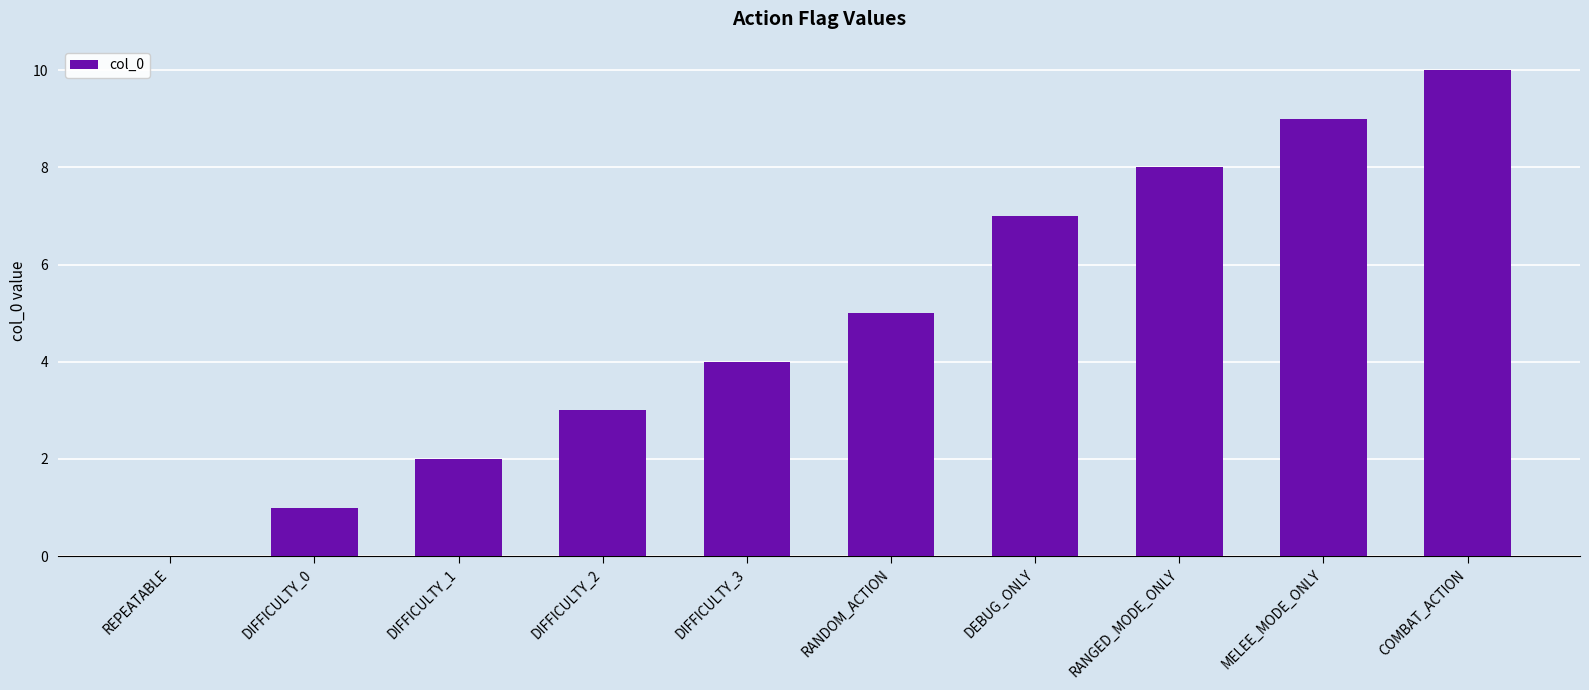

Count the number of categories in the chart.

10